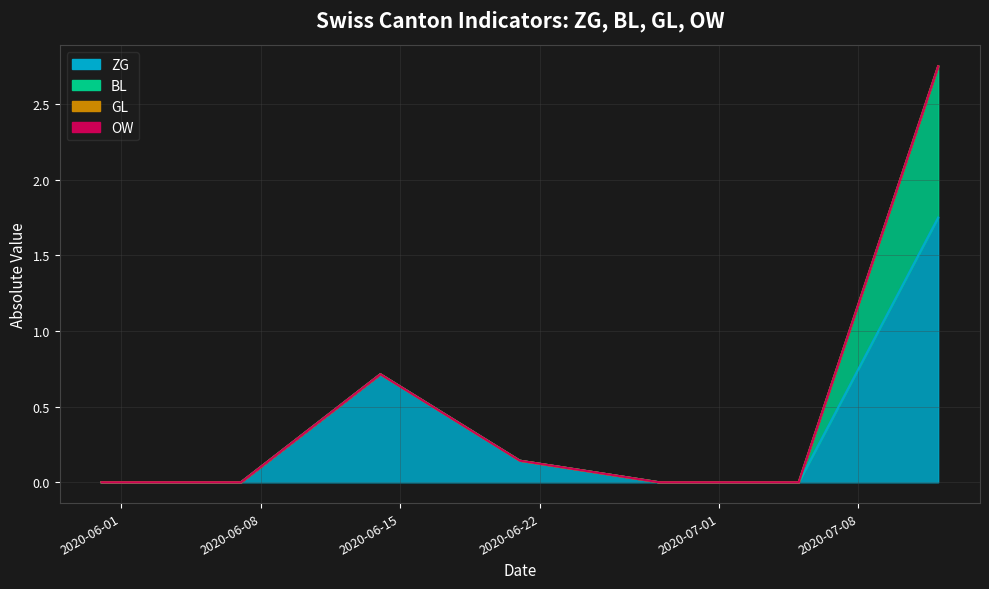

What is the difference between the second highest and second lowest values in the GL series?

1